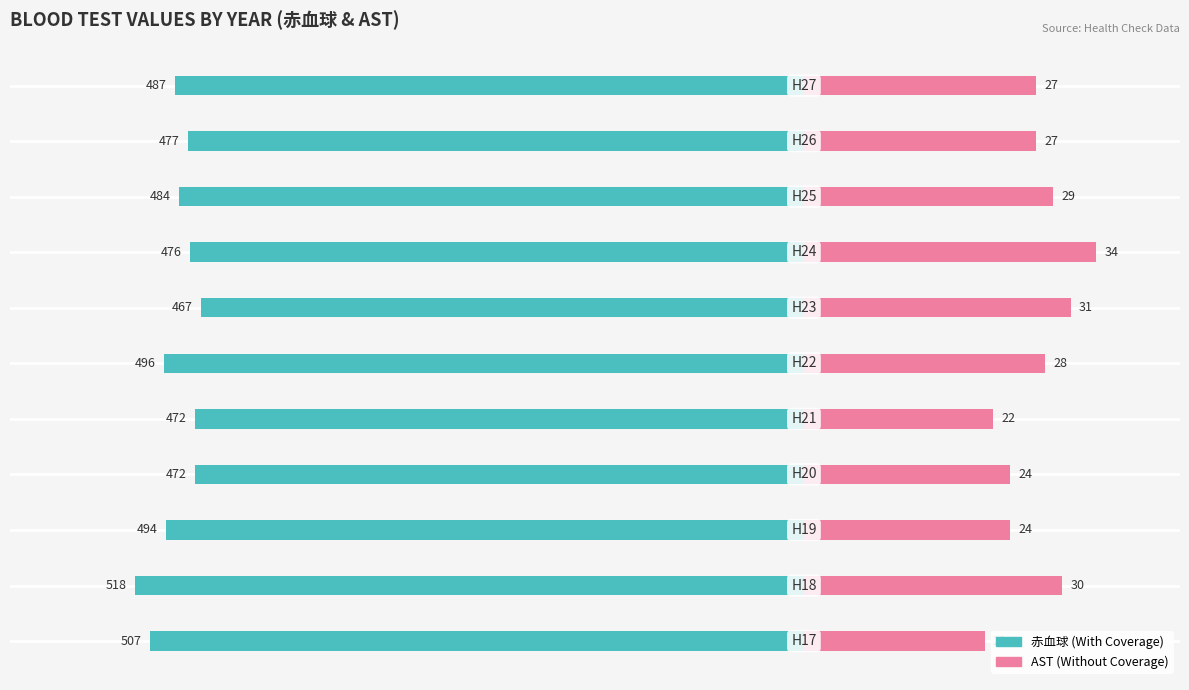

Count the number of data series in this chart.

2